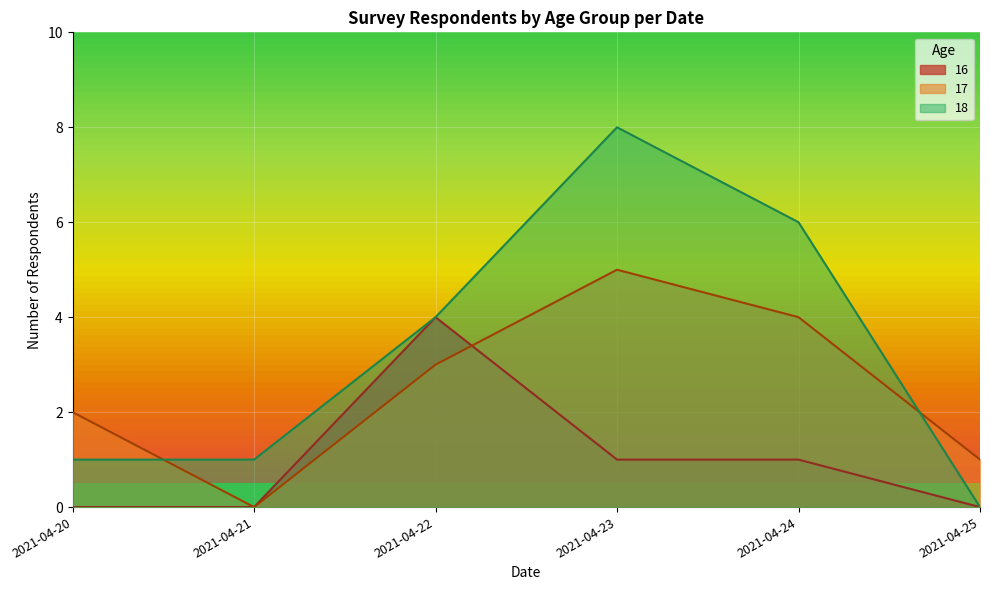

The 17 series shows 5 at 2021-04-23. True or false?

True